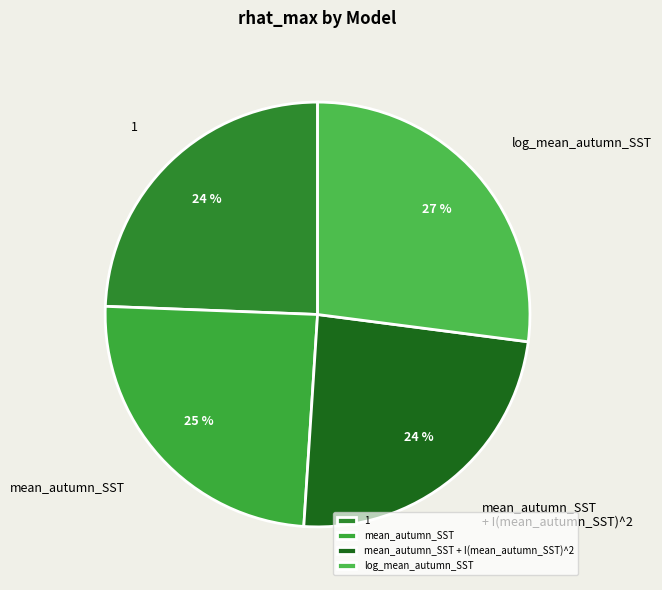

To the nearest percent, what portion does mean_autumn_SST + I(mean_autumn_SST)^2 represent?

24%